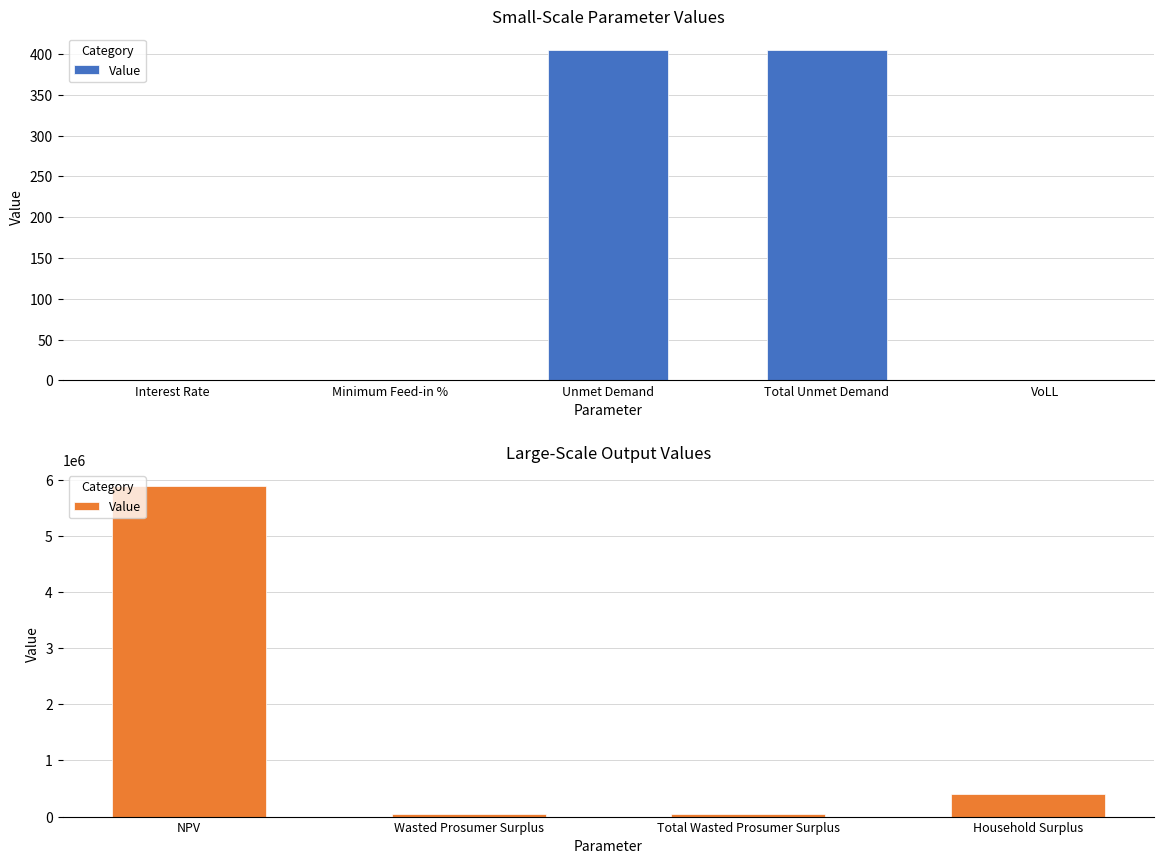

What is the label of the 1st bar from the right?

Household Surplus